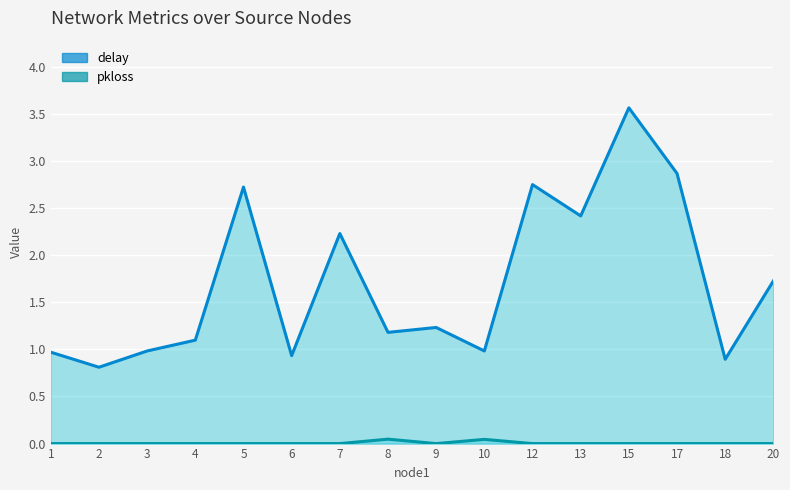

How many data points does each series have?

16